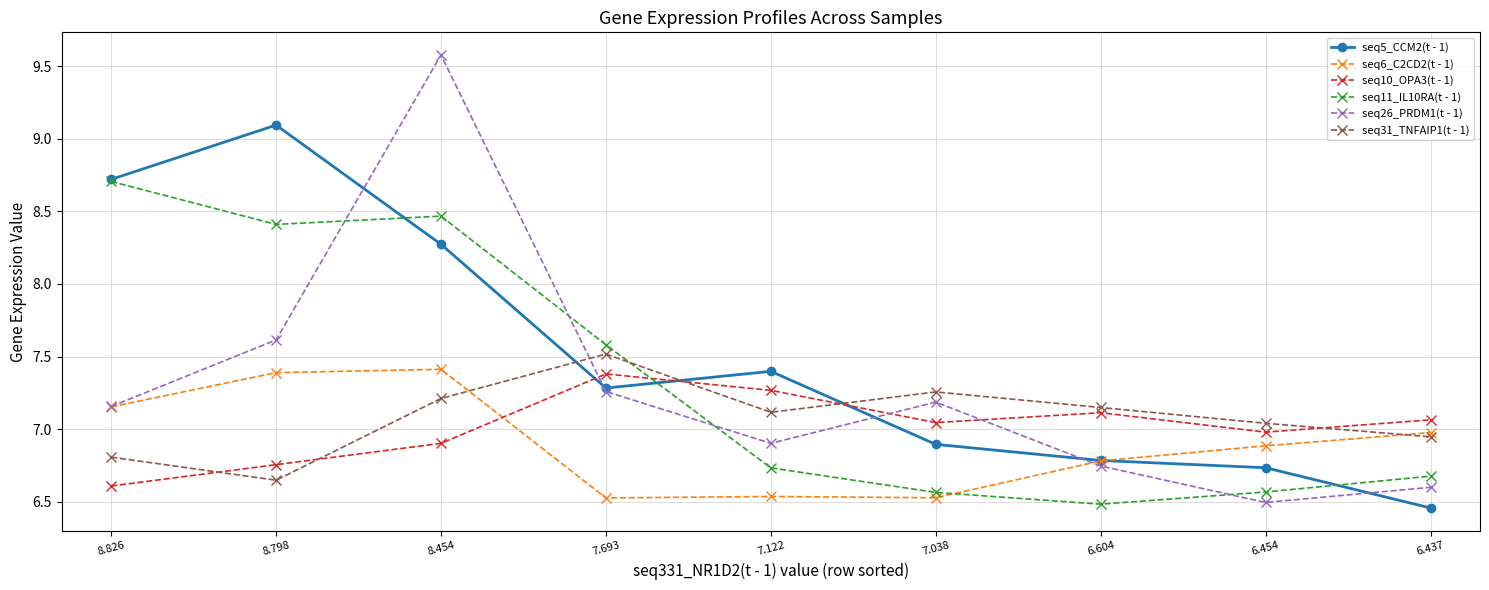

Which category has the highest value in the seq11_IL10RA(t - 1) series?

8.826